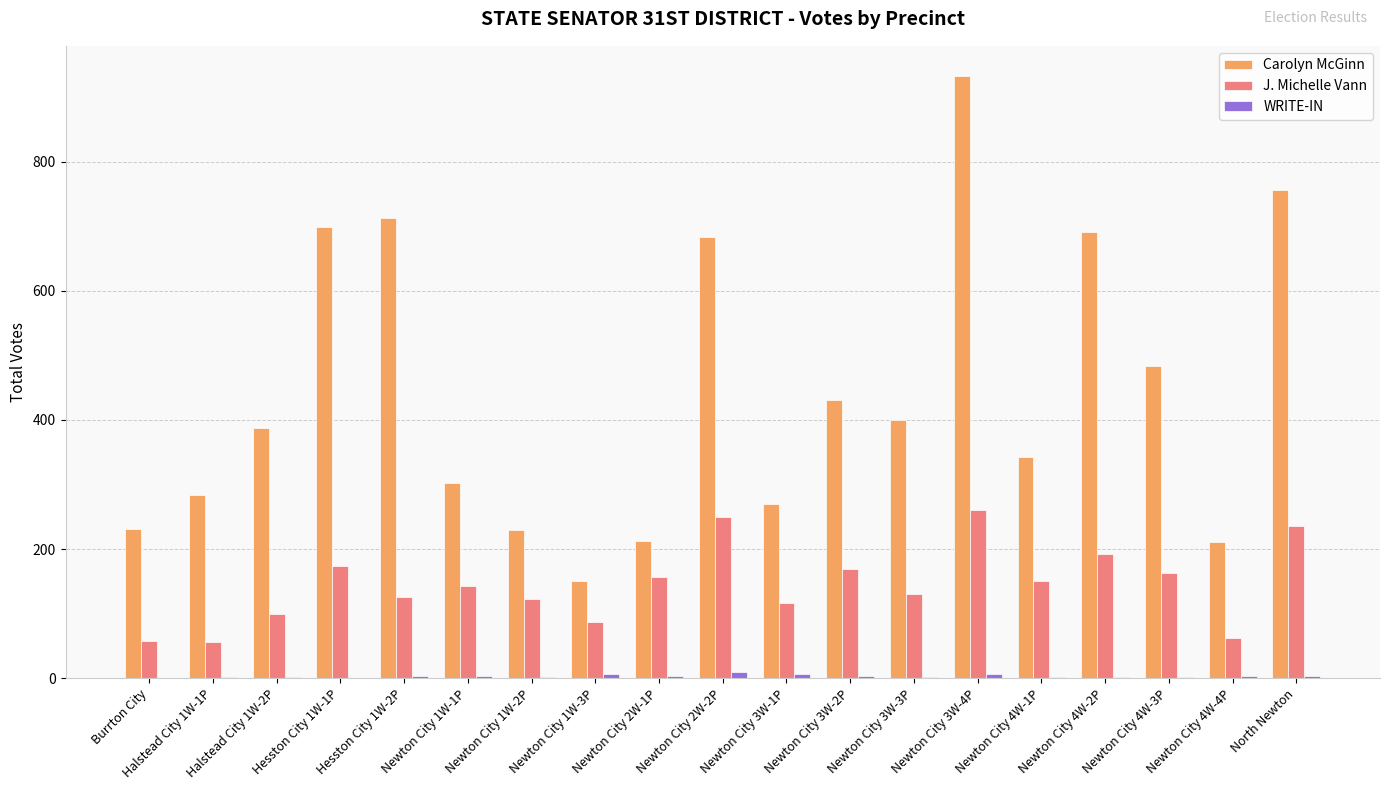

Which series has the largest total across all categories?

Carolyn McGinn